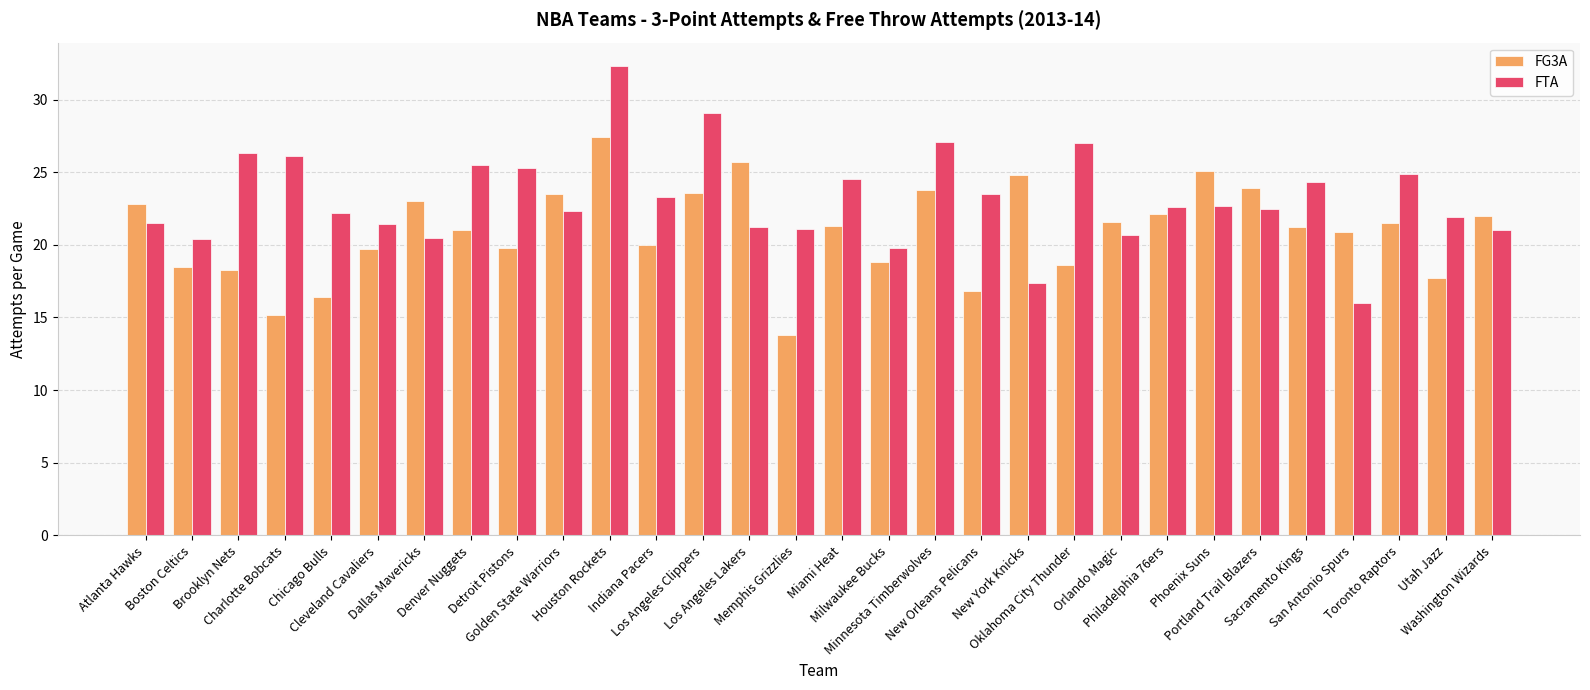

At which category is the sum across all series the highest?

Houston Rockets